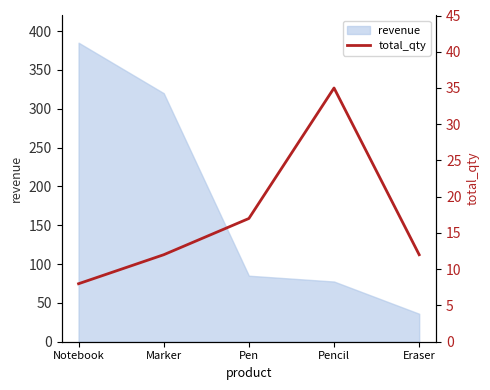

The value at Pen is 17. True or false?

True